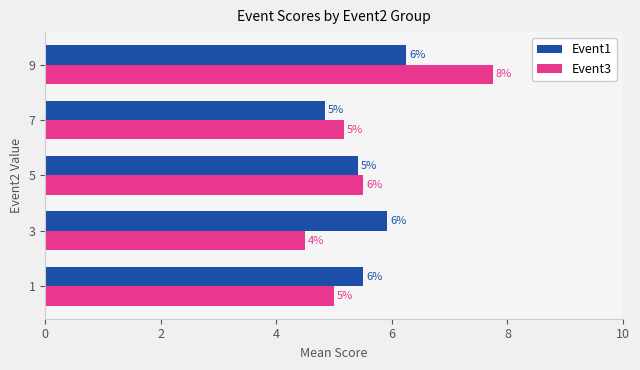

List the series in order of their peak value, highest first.

Event3, Event1